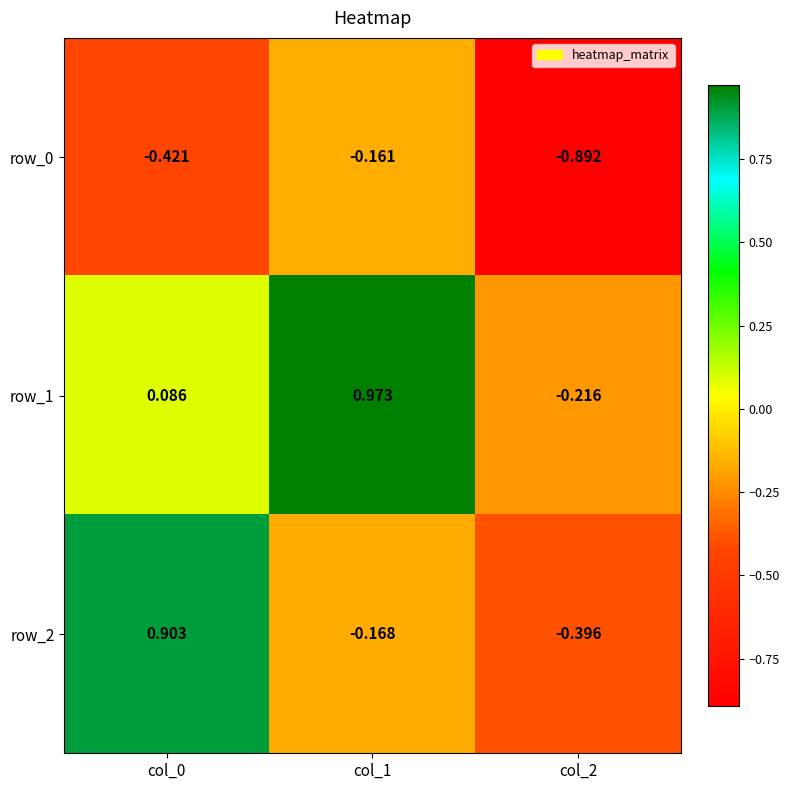

Is the value of row_2 at col_1 greater than the value of row_0 at col_2?

Yes